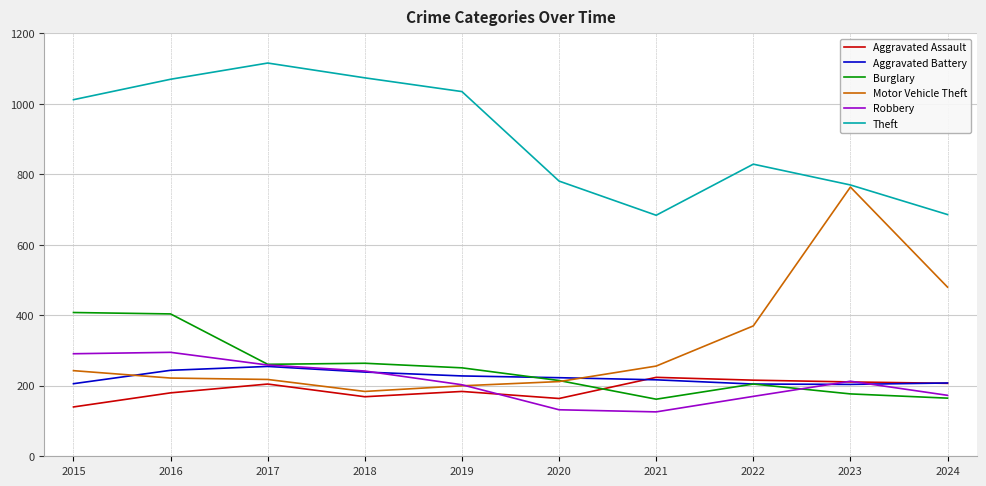

Which category has the lowest value in the Aggravated Assault series?

2015